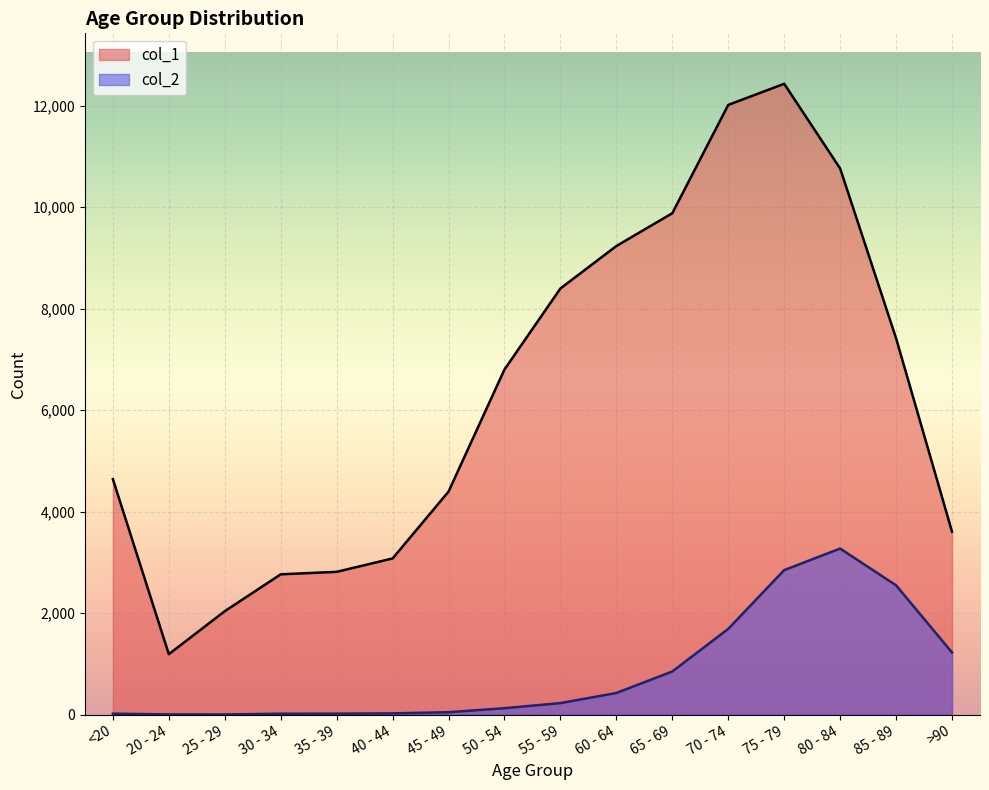

What position from the left is 65 - 69?

11